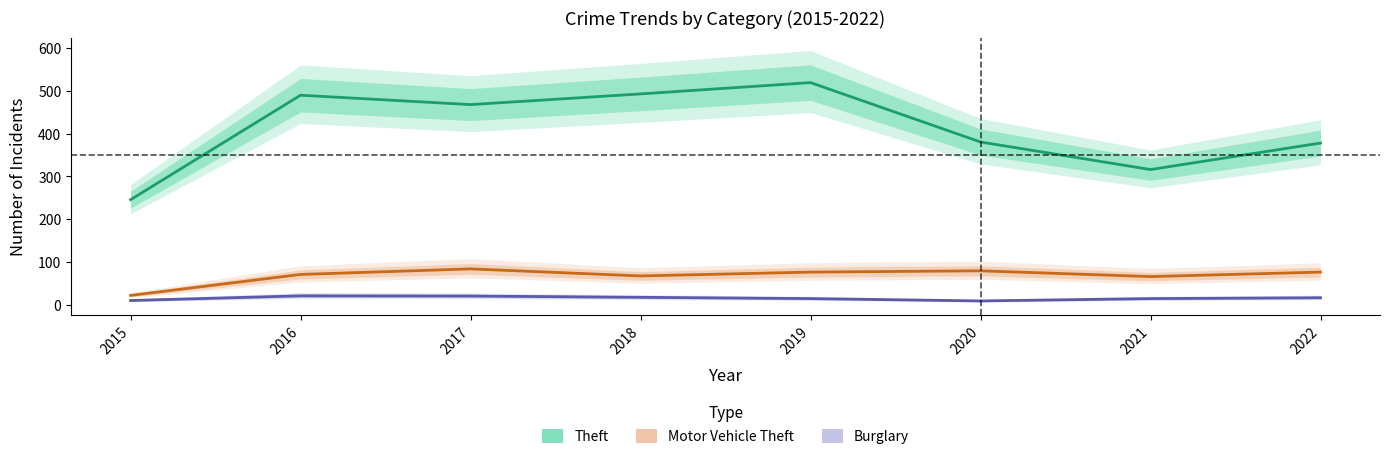

Which series has the largest total across all categories?

Theft